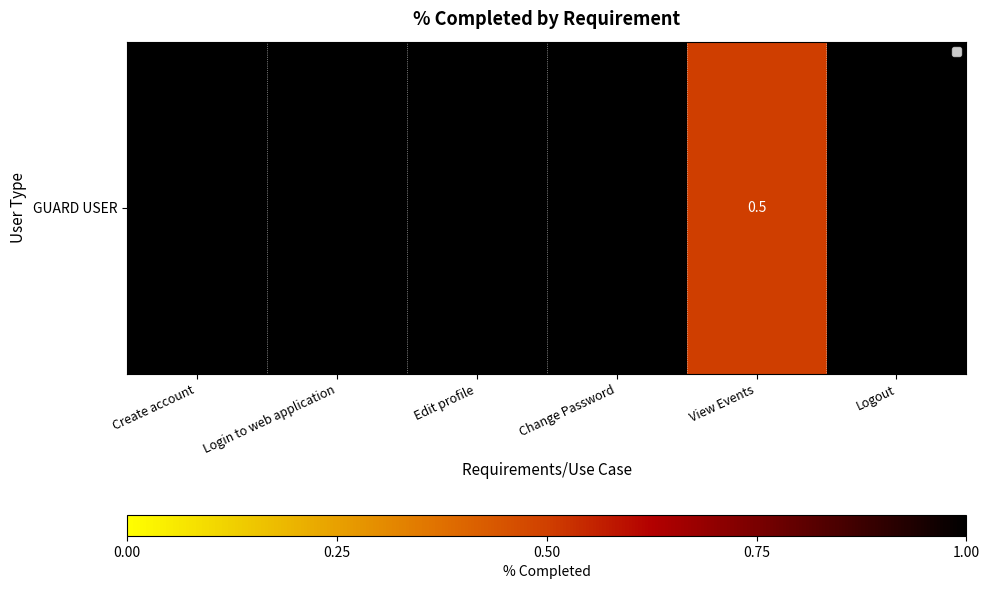

Is it true that the value at Create account is 1.0?

True